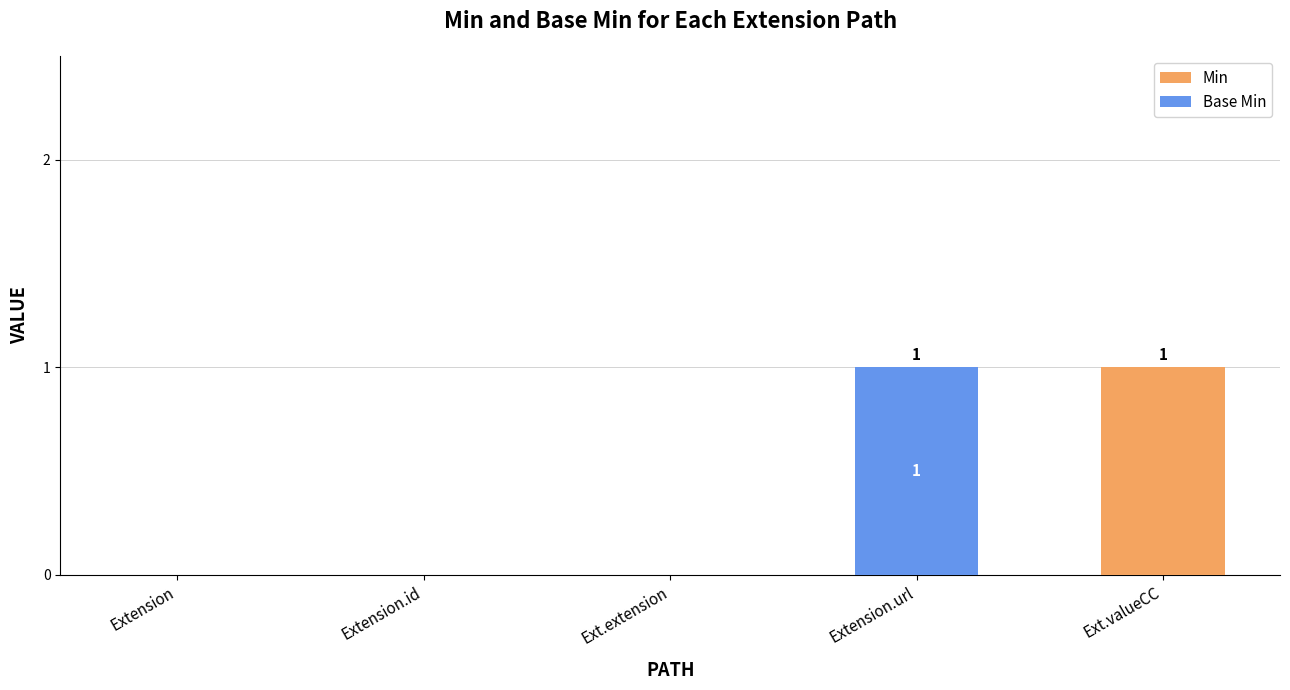

True or false: Base Min has a value of -1 at Extension.id.

False